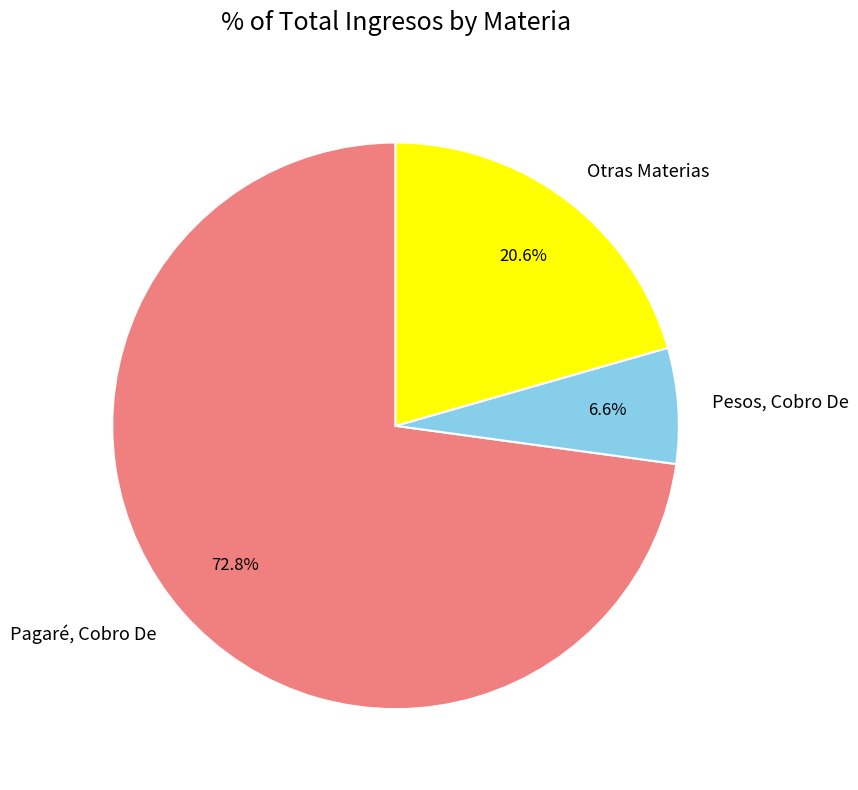

How much of the chart is everything except Pesos, Cobro De?

93.4%